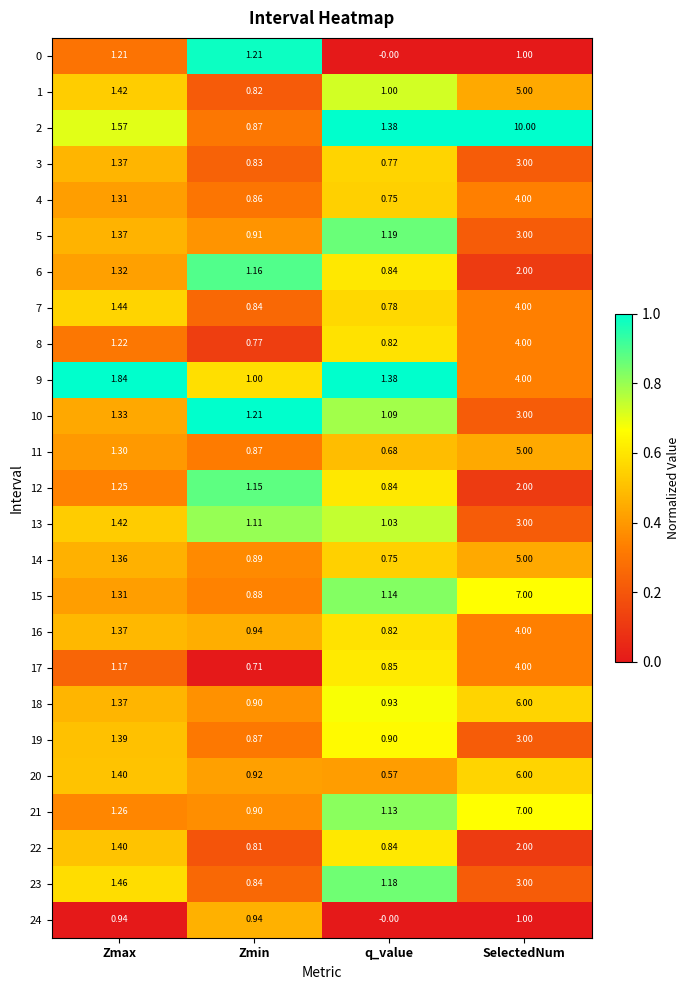

At which category does the chart reach its minimum across all series?

q_value